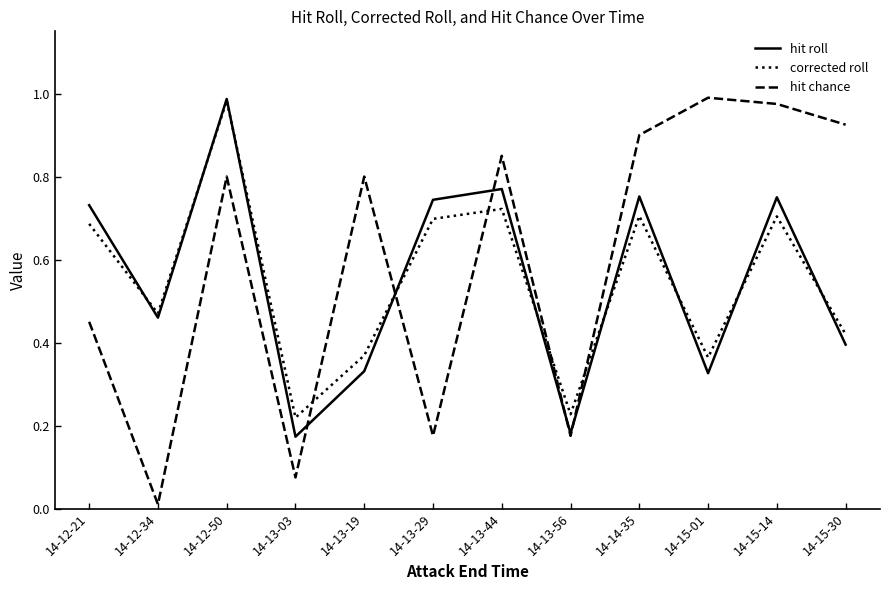

Which series changed the most between 14-12-21 and 14-13-44?

hit chance